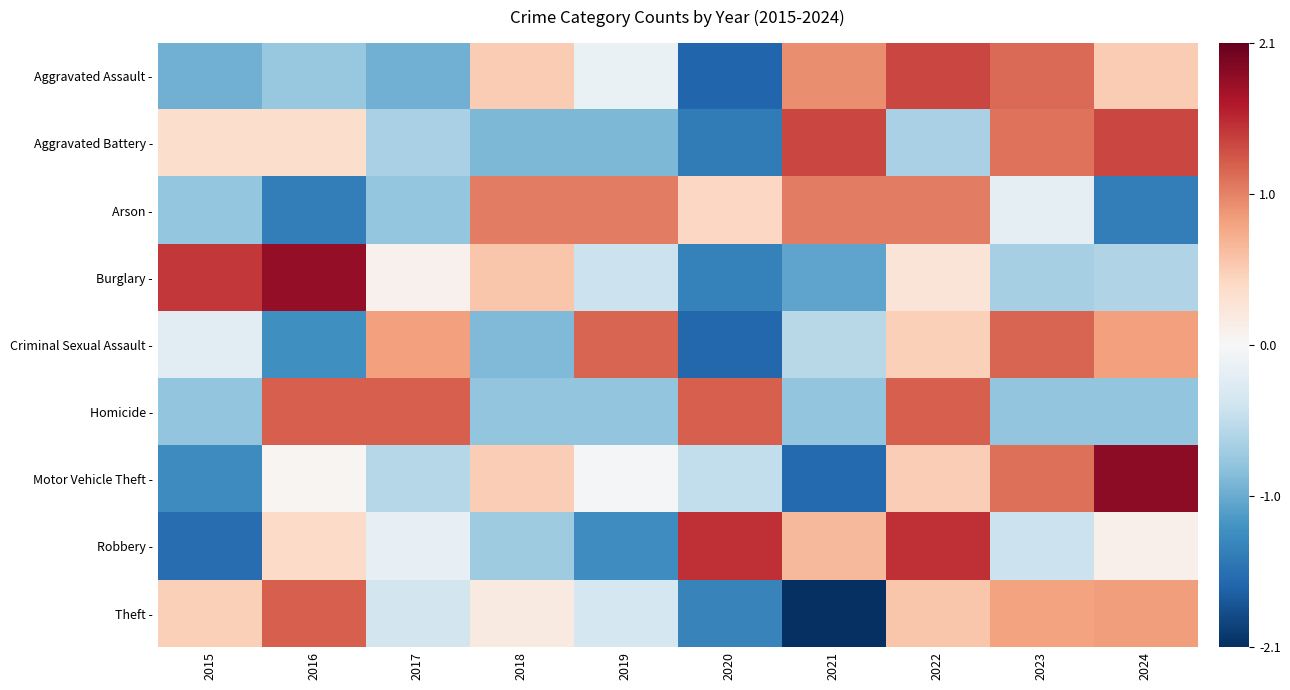

Reading left to right, what are all the values shown in this chart?

Aggravated Assault -: 2015=-1.0	2016=-0.8	2017=-1.0	2018=0.5	2019=-0.1	2020=-1.6	2021=1.0	2022=1.4	2023=1.2	2024=0.5
Aggravated Battery -: 2015=0.4	2016=0.4	2017=-0.7	2018=-0.9	2019=-0.9	2020=-1.4	2021=1.4	2022=-0.7	2023=1.1	2024=1.4
Arson -: 2015=-0.8	2016=-1.4	2017=-0.8	2018=1.1	2019=1.1	2020=0.4	2021=1.1	2022=1.1	2023=-0.2	2024=-1.4
Burglary -: 2015=1.5	2016=1.8	2017=0.1	2018=0.6	2019=-0.4	2020=-1.4	2021=-1.1	2022=0.3	2023=-0.7	2024=-0.6
Criminal Sexual Assault -: 2015=-0.2	2016=-1.3	2017=0.8	2018=-0.9	2019=1.2	2020=-1.6	2021=-0.6	2022=0.5	2023=1.2	2024=0.8
Homicide -: 2015=-0.8	2016=1.2	2017=1.2	2018=-0.8	2019=-0.8	2020=1.2	2021=-0.8	2022=1.2	2023=-0.8	2024=-0.8
Motor Vehicle Theft -: 2015=-1.3	2016=0.0	2017=-0.6	2018=0.5	2019=-0.0	2020=-0.5	2021=-1.6	2022=0.5	2023=1.1	2024=1.8
Robbery -: 2015=-1.6	2016=0.4	2017=-0.2	2018=-0.7	2019=-1.3	2020=1.5	2021=0.7	2022=1.5	2023=-0.4	2024=0.1
Theft -: 2015=0.5	2016=1.2	2017=-0.4	2018=0.2	2019=-0.4	2020=-1.4	2021=-2.1	2022=0.6	2023=0.8	2024=0.9